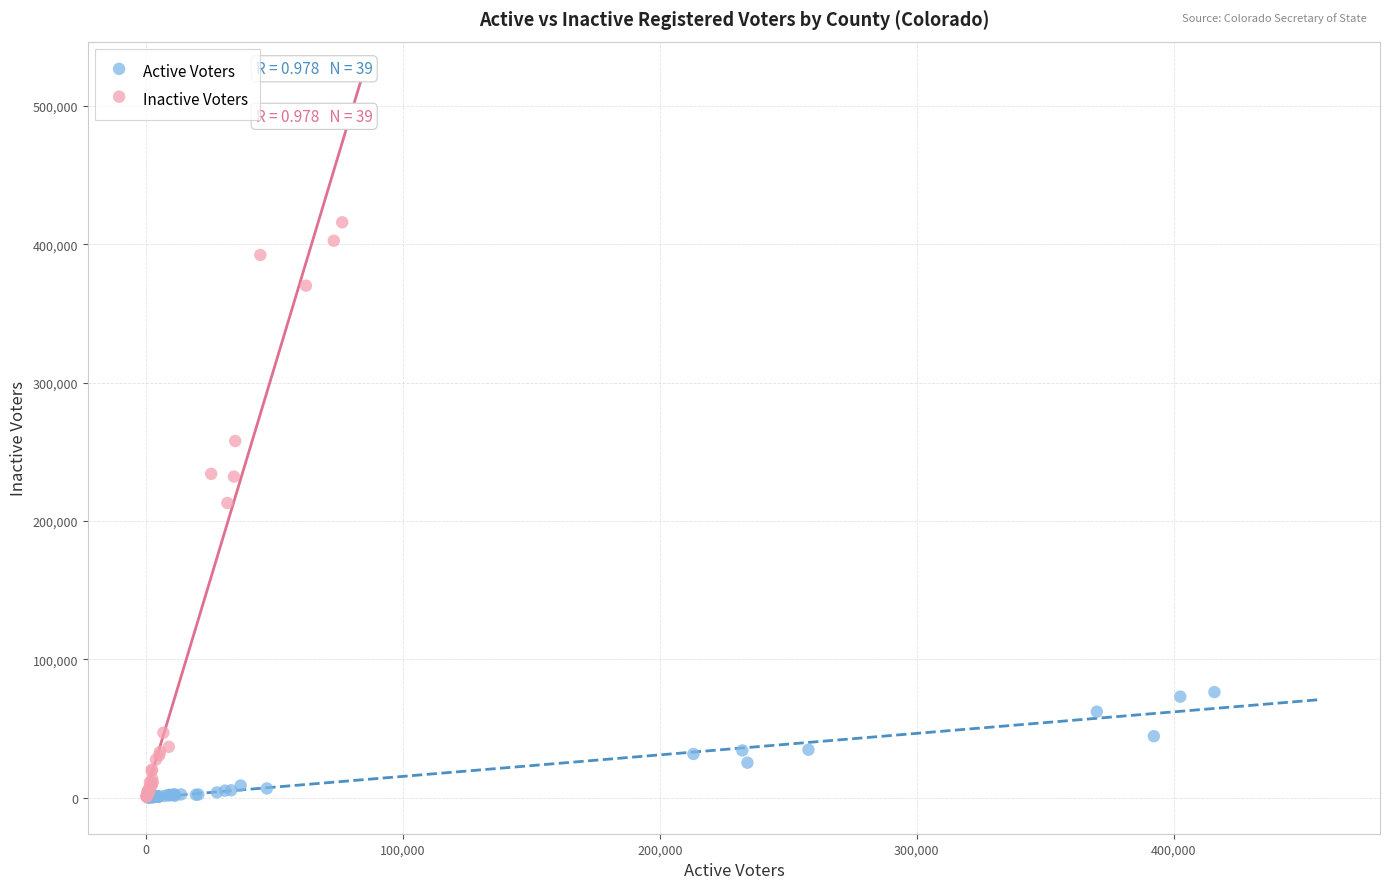

Which series has the widest spread of Y values?

Inactive Voters